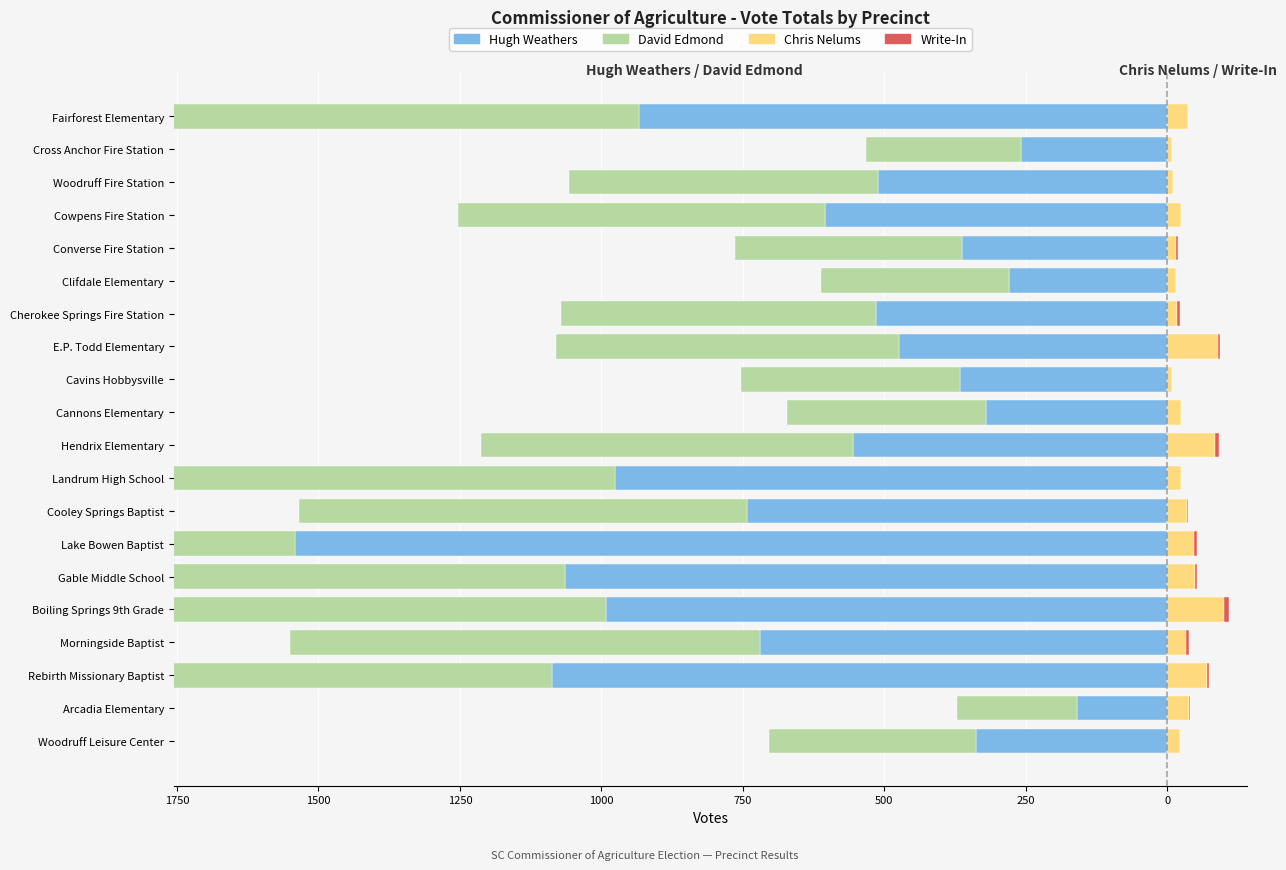

What is the average value of the David Edmond series?

-717